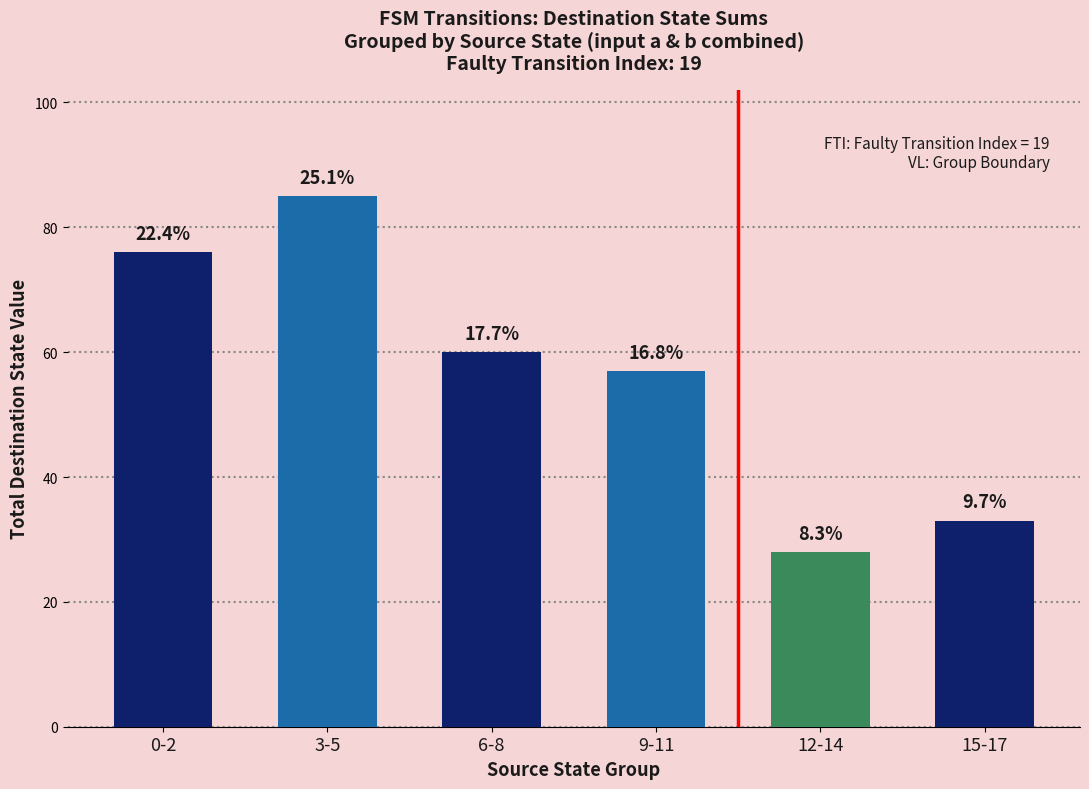

Rank the categories by value from highest to lowest.

3-5, 0-2, 6-8, 9-11, 15-17, 12-14